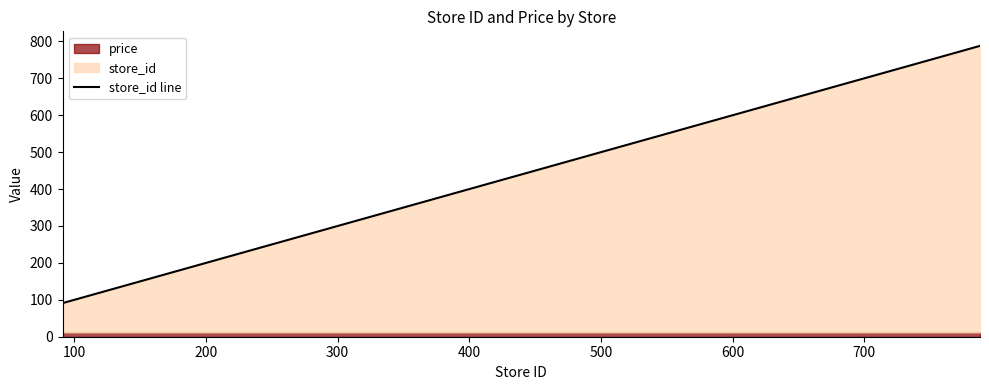

How many lines are shown in the chart?

1